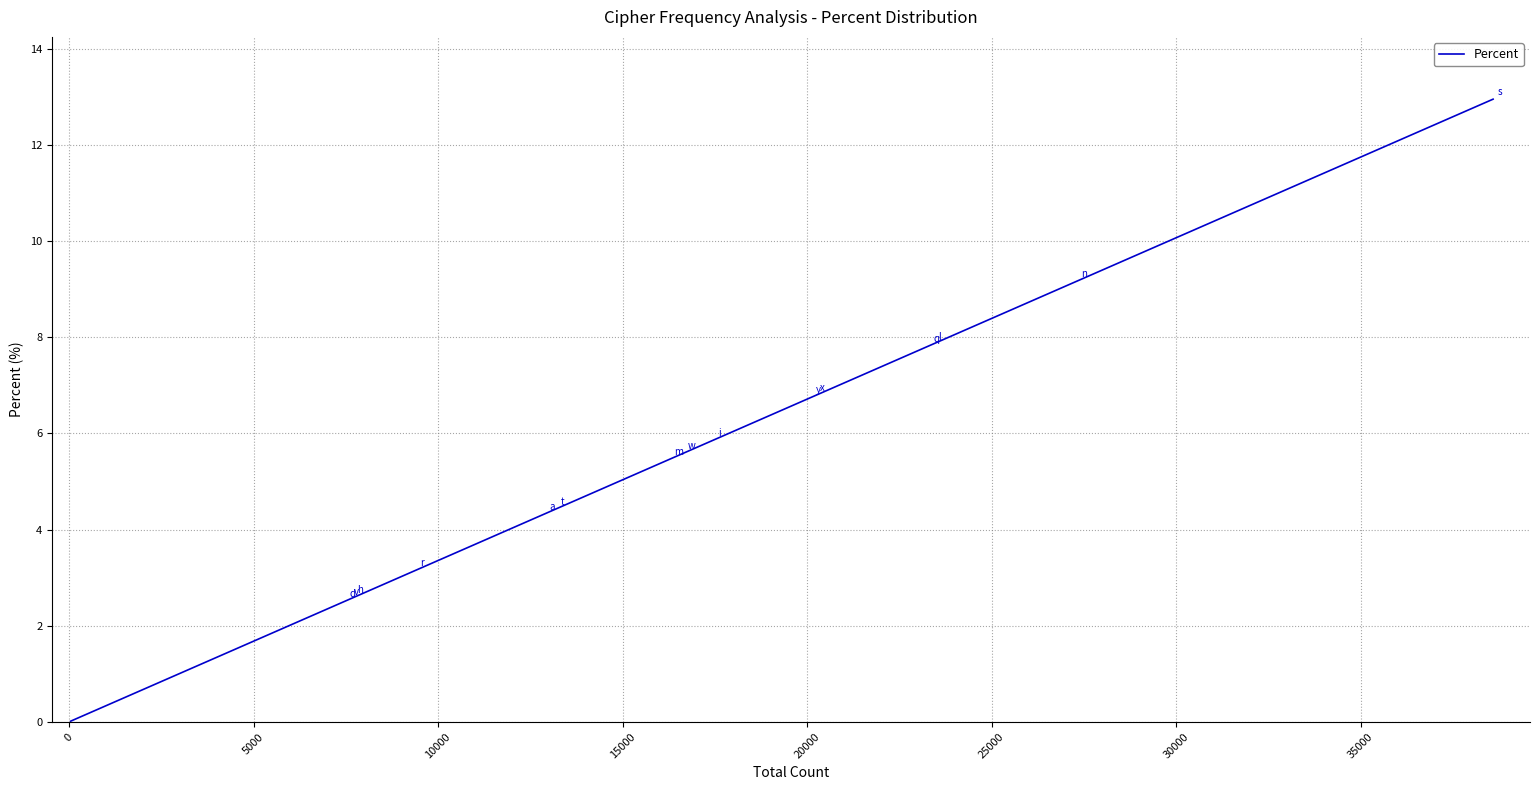

What is the greatest value displayed?

13.0